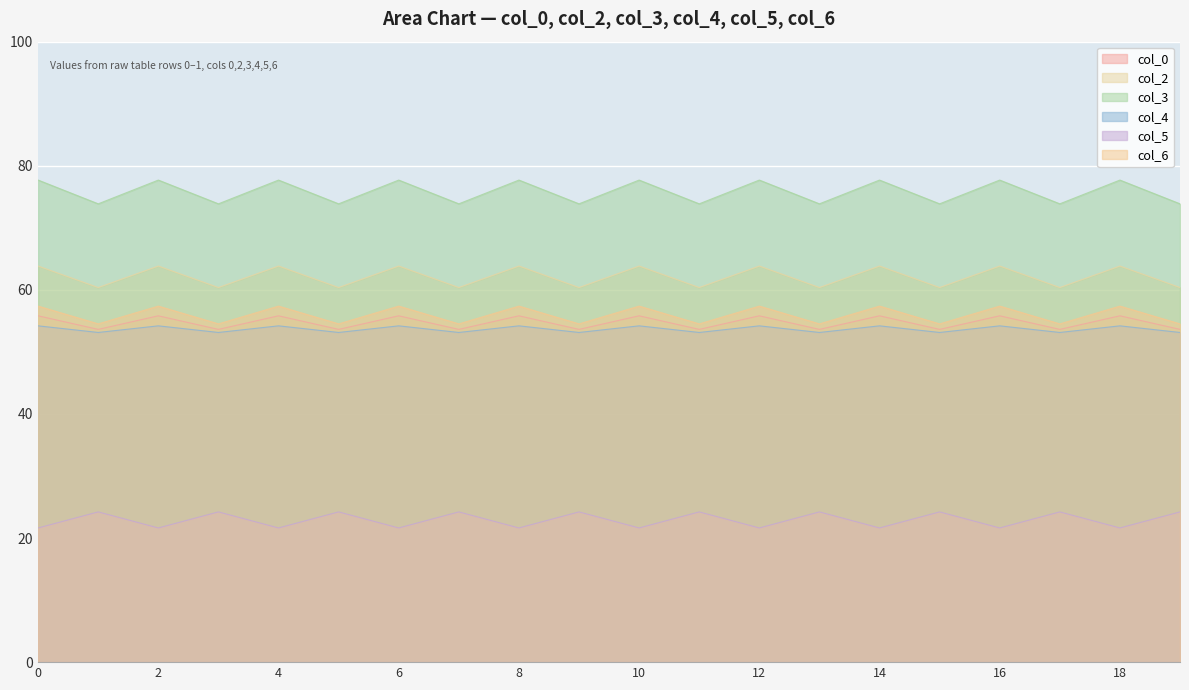

What is the total value across all series at 0?

330.6